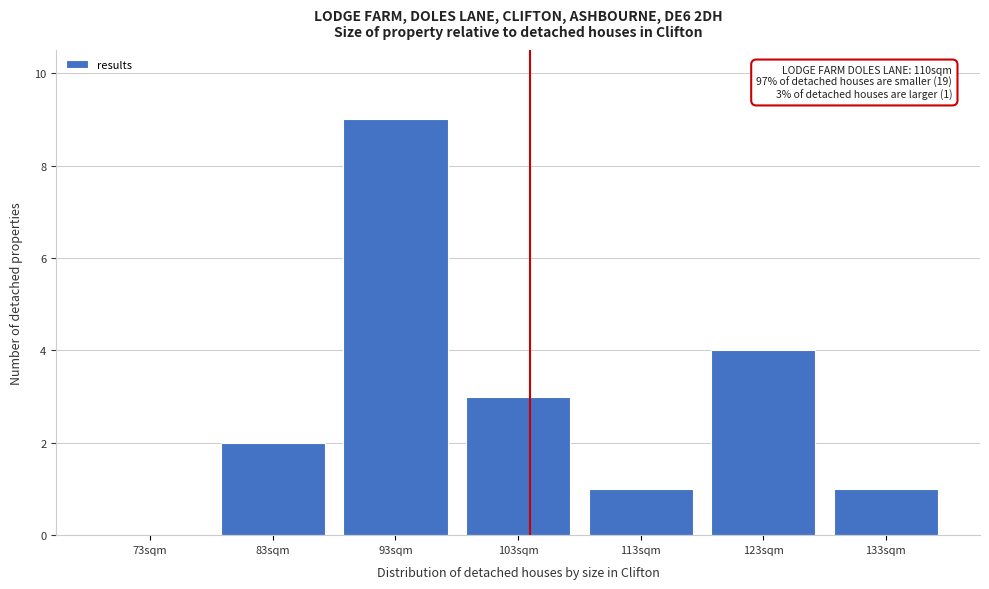

Reading right to left, extract all data points from this chart.

133sqm=1	123sqm=4	113sqm=1	103sqm=3	93sqm=9	83sqm=2	73sqm=0